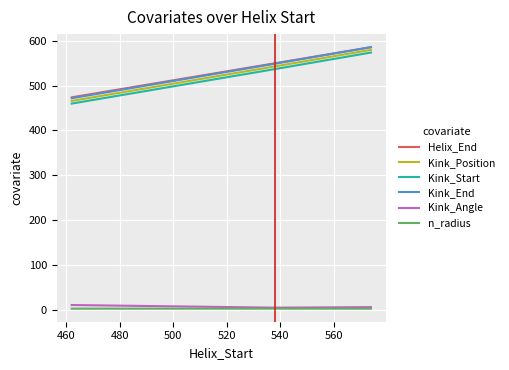

What is the highest value of the Helix_End series?

586.0